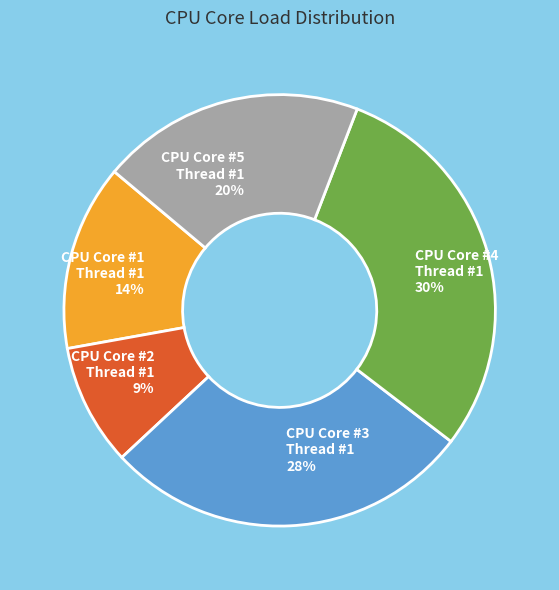

How many slices are in this pie chart?

5